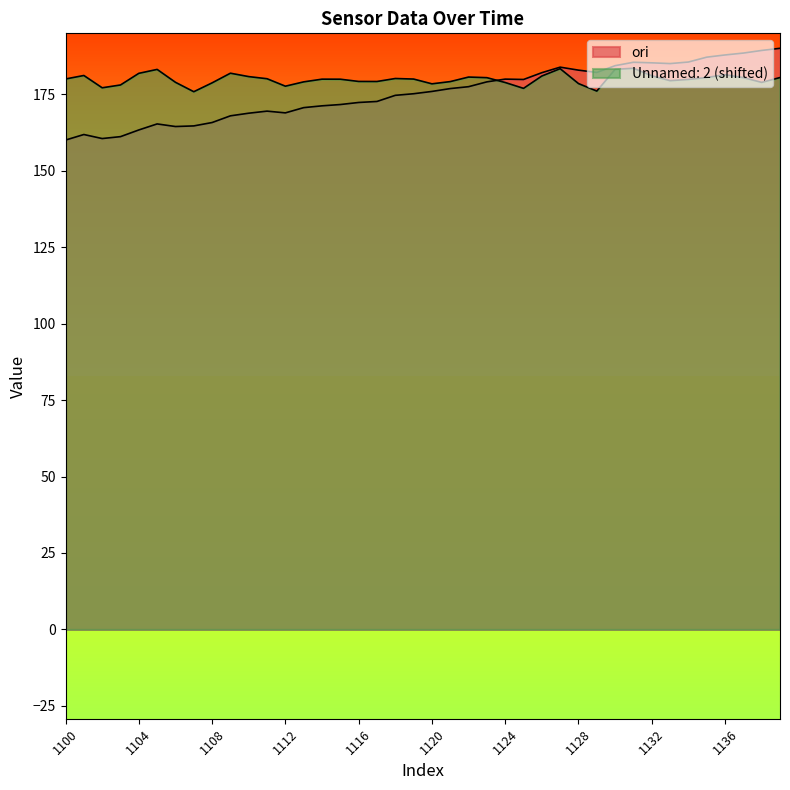

What are all the series names shown in the legend?

ori, Unnamed: 2